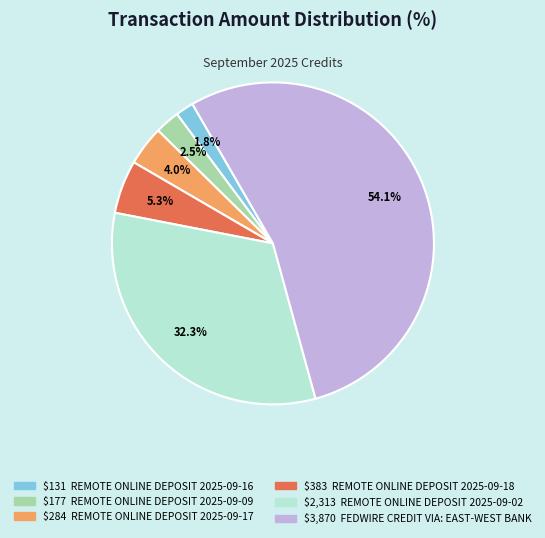

Is there any slice that represents more than half of the pie?

Yes